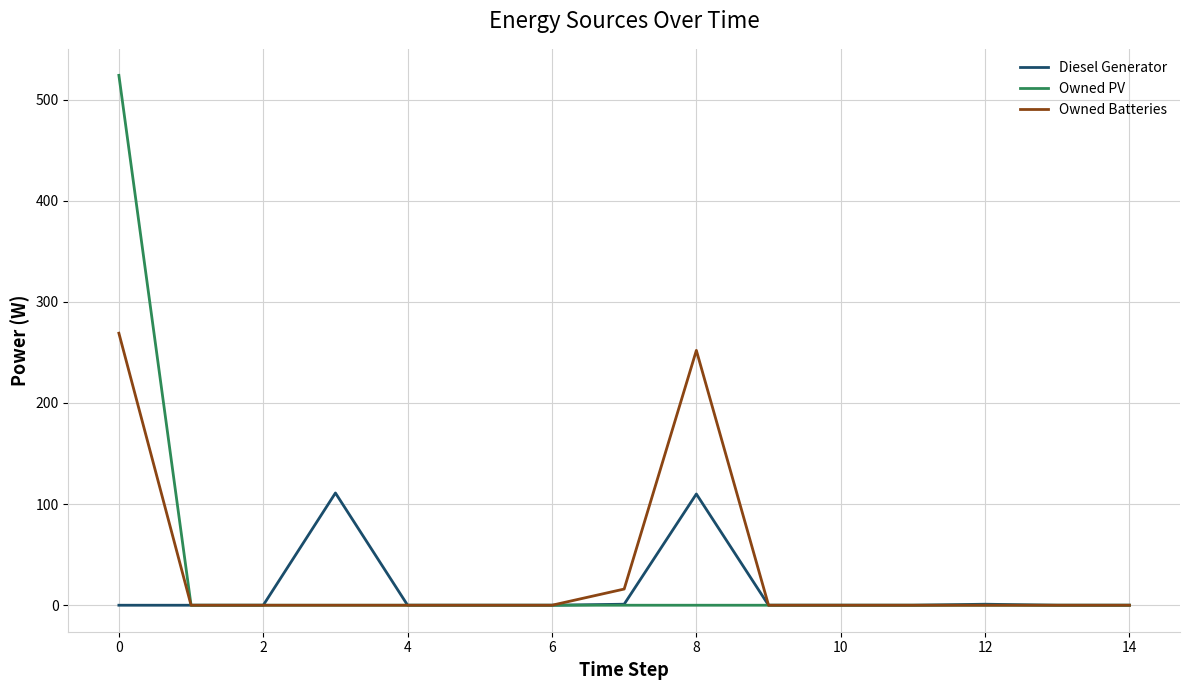

Rank the series by their maximum value, from highest to lowest.

Owned PV, Owned Batteries, Diesel Generator